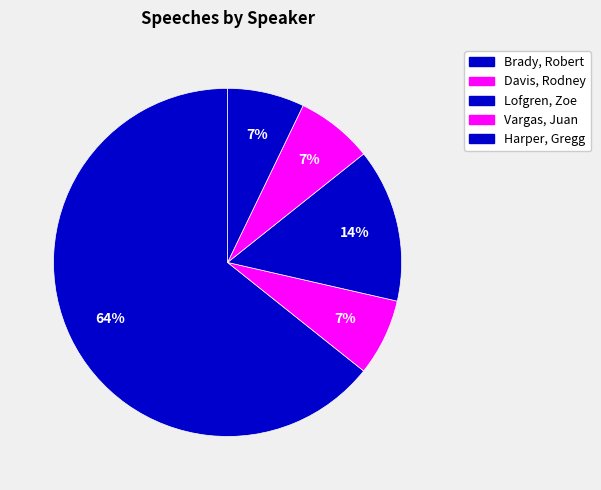

How many segments does this pie chart have?

5